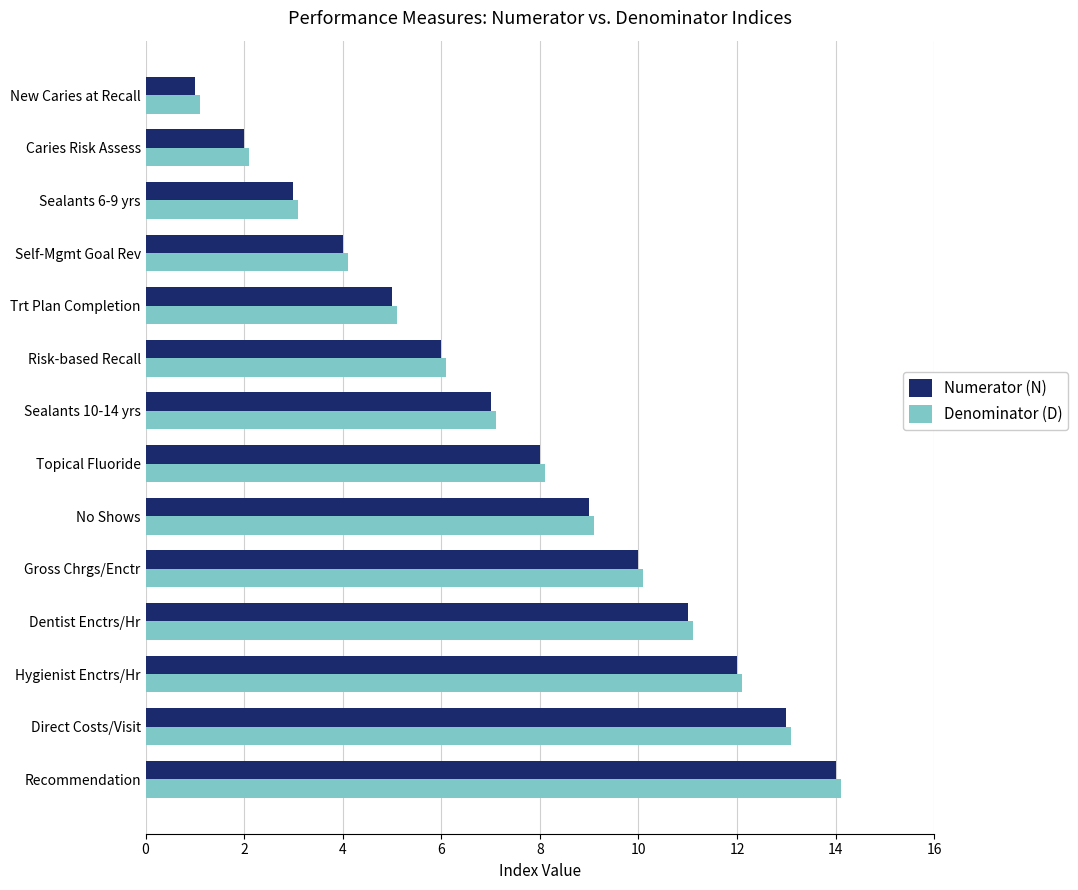

How many distinct data groups are displayed?

2